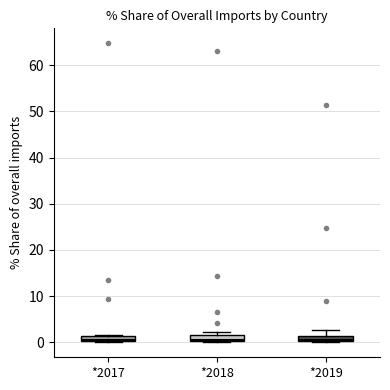

Where is the lower edge of the box for *2019 on the y-axis? The values are not printed on the chart, so give them approximately, as read against the axis.

0